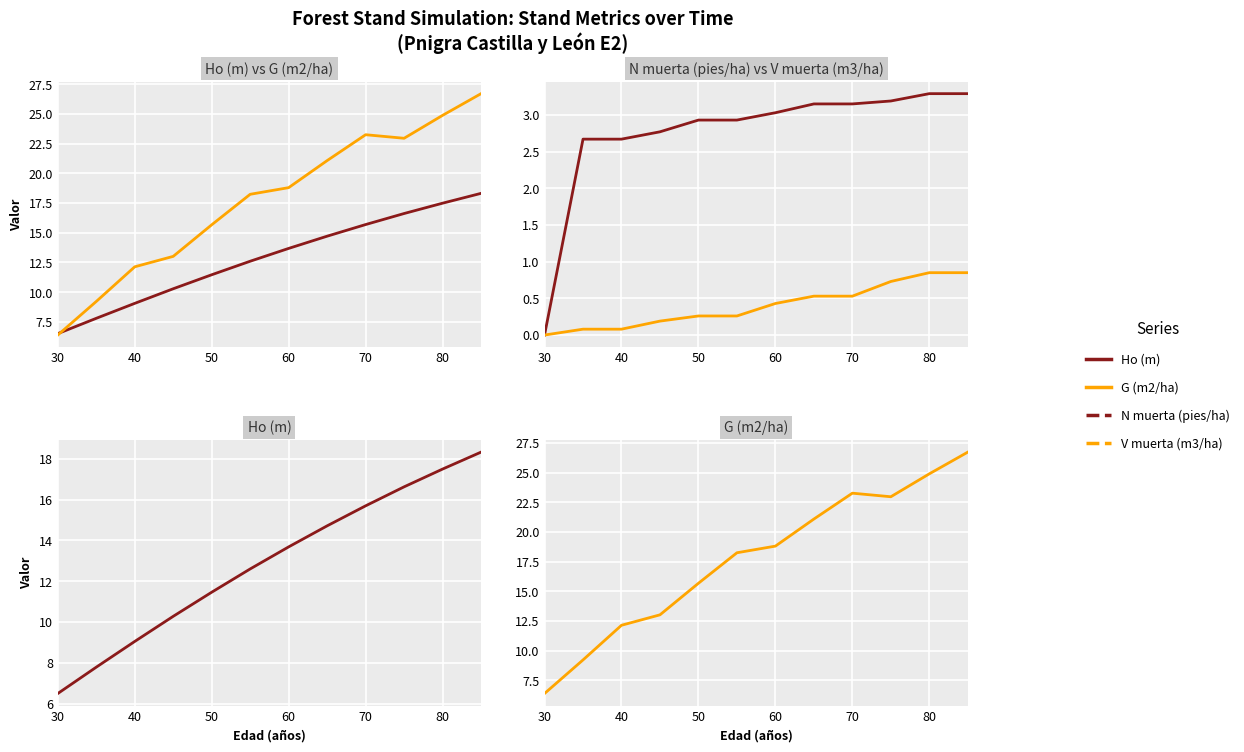

Does the chart display data point markers on the line(s)?

No